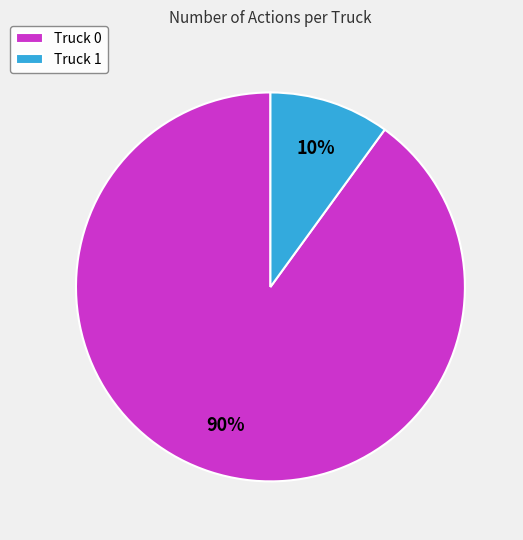

Combined, do Truck 0 and Truck 1 account for over 50%?

Yes